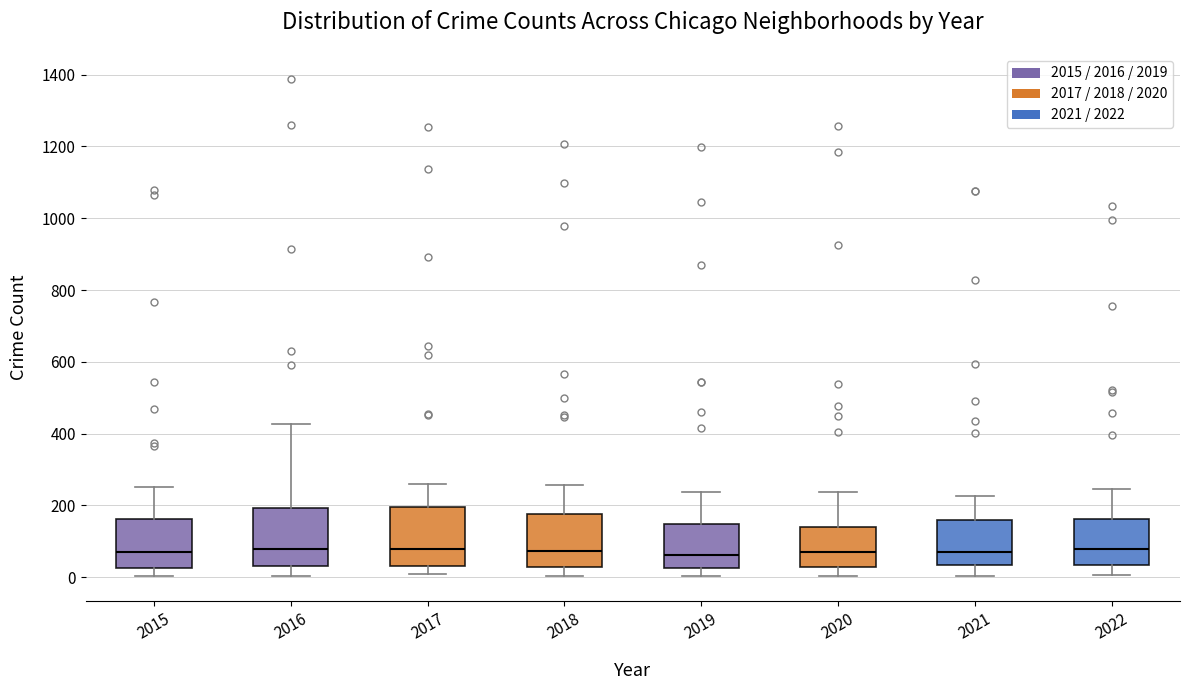

Reading left to right, read every box against the y-axis: the position of its median line, the range the box covers, and the ends of its whiskers. The values are not printed on the chart, so give them approximately, as read against the axis.

2015: median 80, box 20 to 160, whiskers 0 to 260
2016: median 80, box 40 to 200, whiskers 0 to 420
2017: median 80, box 40 to 200, whiskers 0 to 260
2018: median 80, box 40 to 180, whiskers 0 to 260
2019: median 60, box 20 to 140, whiskers 0 to 240
2020: median 80, box 40 to 140, whiskers 0 to 240
2021: median 80, box 40 to 160, whiskers 0 to 220
2022: median 80, box 40 to 160, whiskers 0 to 240